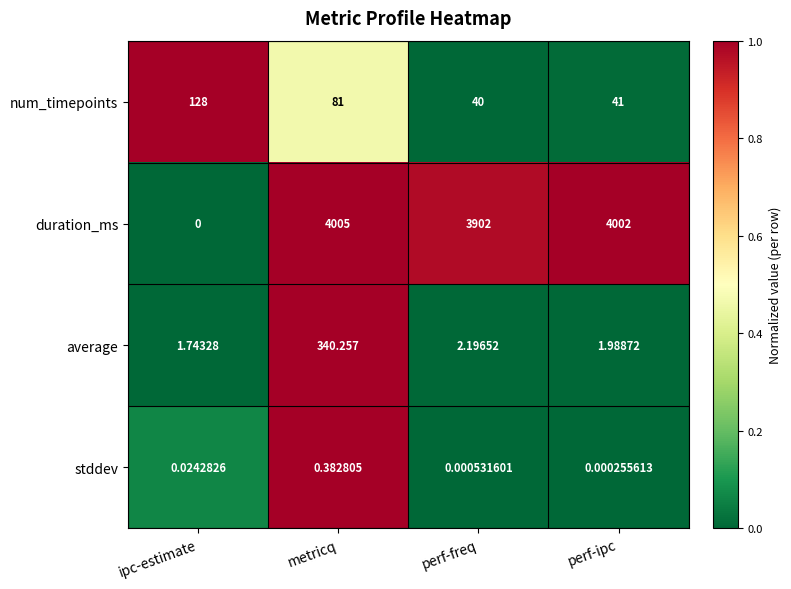

Where is stddev nearest to the value 0?

perf-ipc